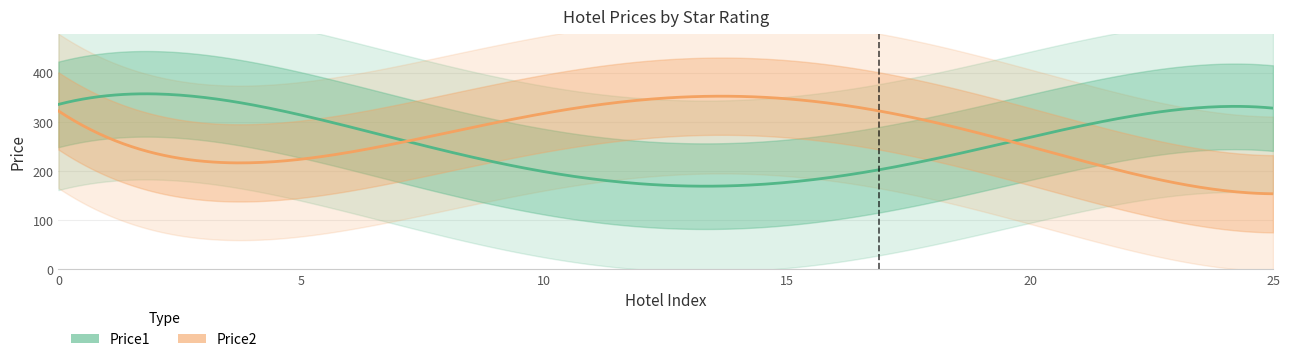

How many lines are shown in the chart?

2